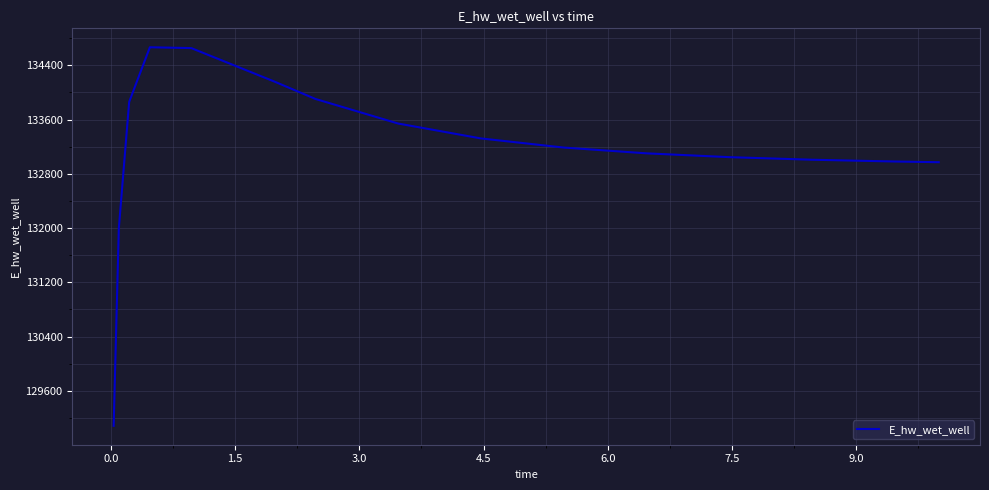

What is the greatest value displayed?

134666.2